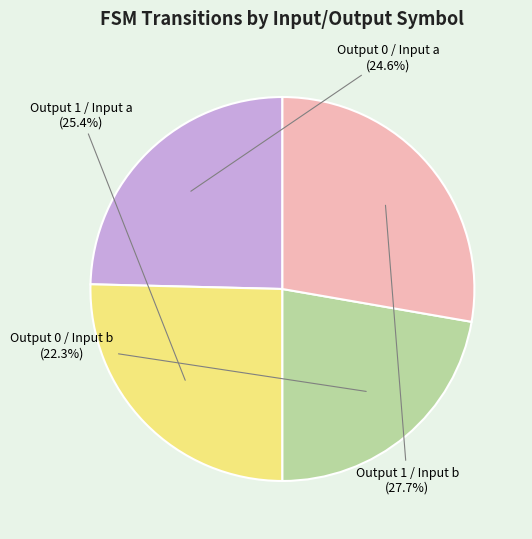

What is the smallest slice in the pie chart?

Output 0 / Input b